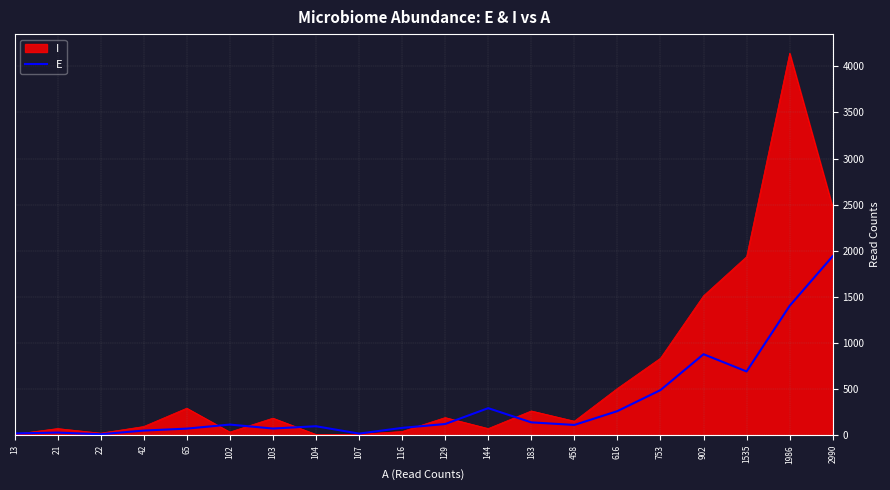

List the series in order of their peak value, lowest first.

E, I